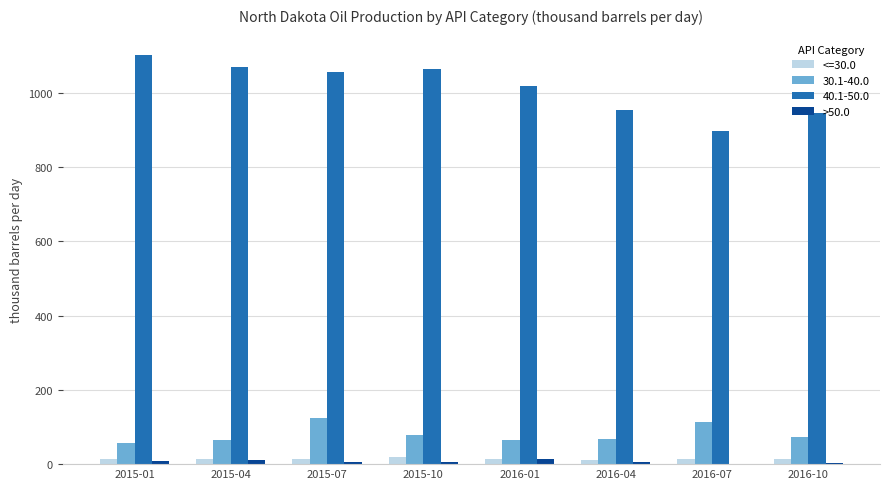

Count the number of data series in this chart.

4